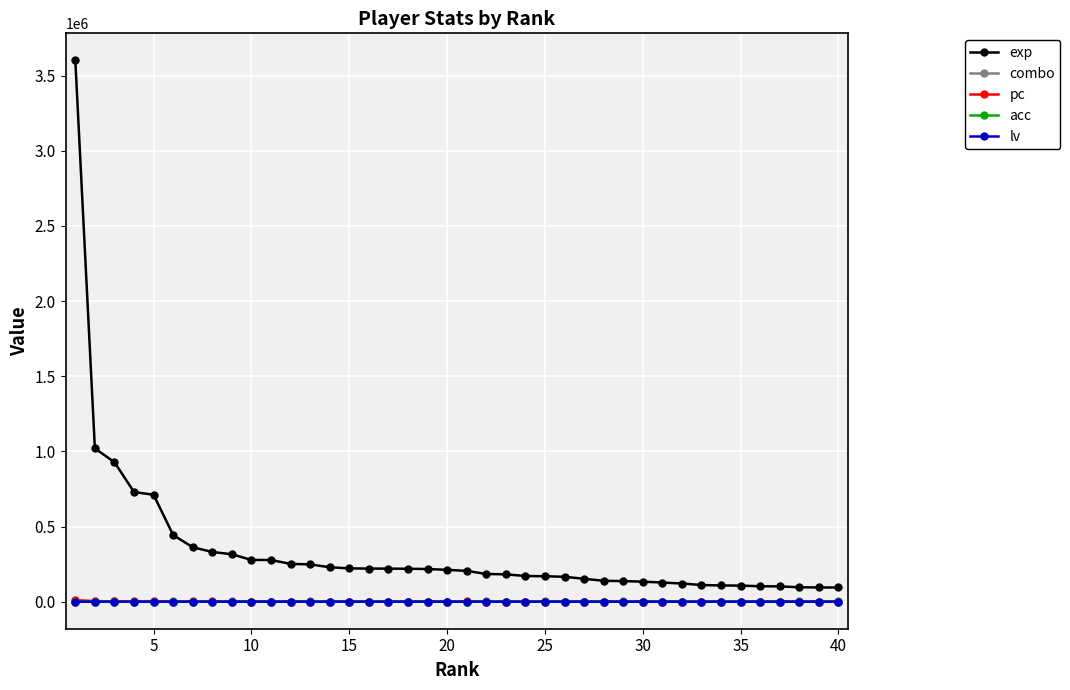

True or false: exp and acc cross at least once.

False